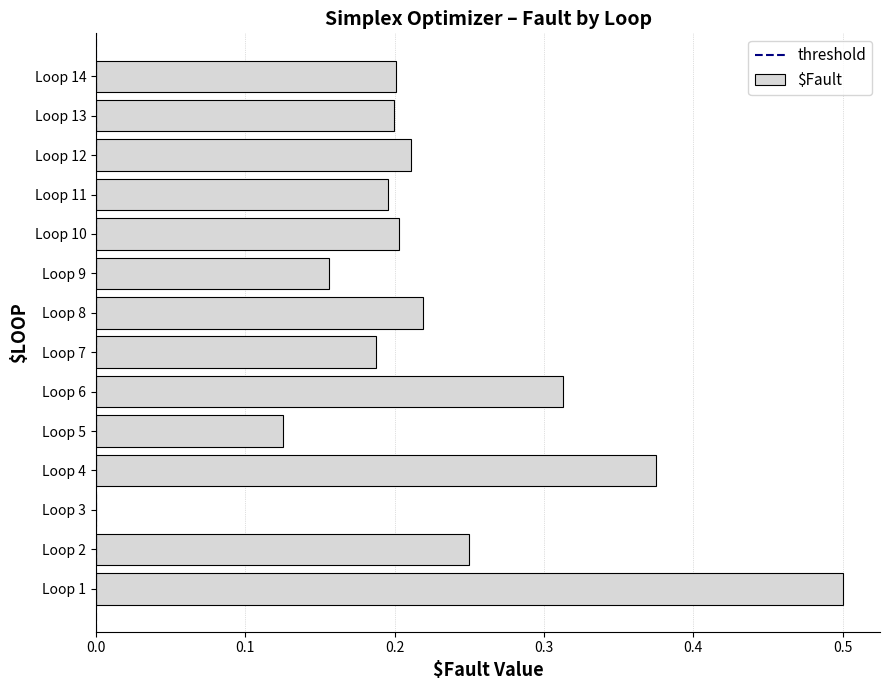

The chart shows a value of 0.3 at Loop 10. True or false?

False